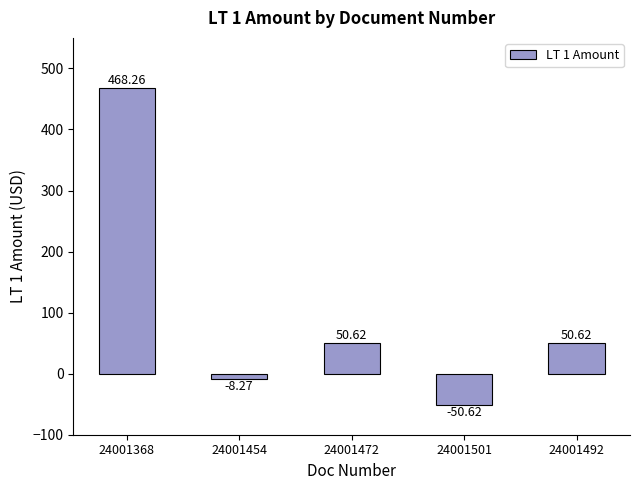

Read the value at 24001501.

-50.6